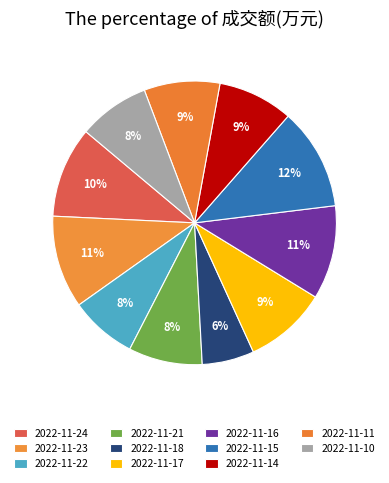

Rank the categories by value from lowest to highest.

2022-11-18, 2022-11-22, 2022-11-10, 2022-11-21, 2022-11-14, 2022-11-11, 2022-11-17, 2022-11-24, 2022-11-23, 2022-11-16, 2022-11-15